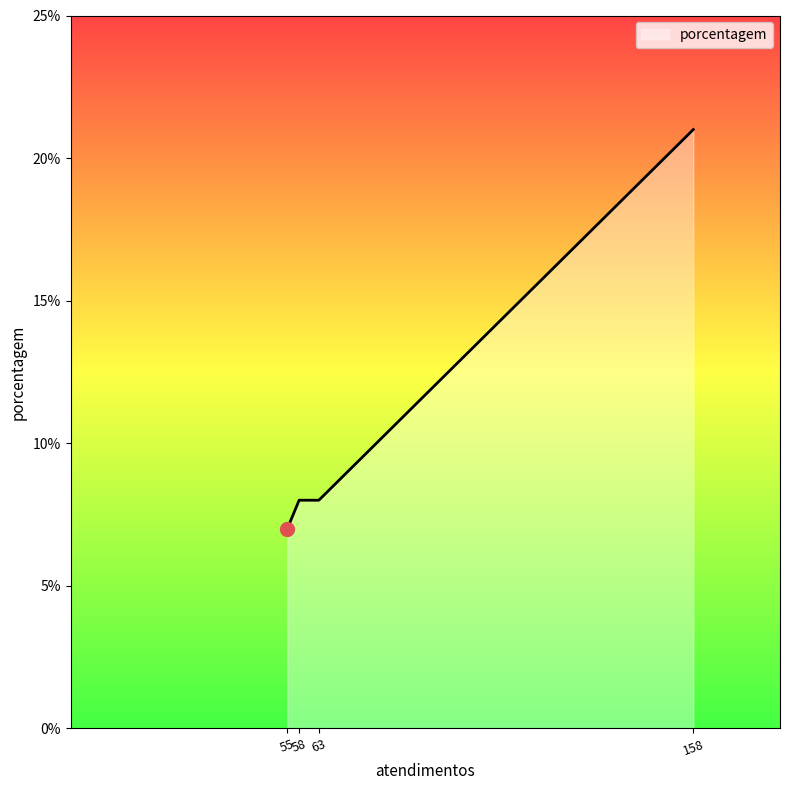

Which label corresponds to the smallest value in the chart?

55